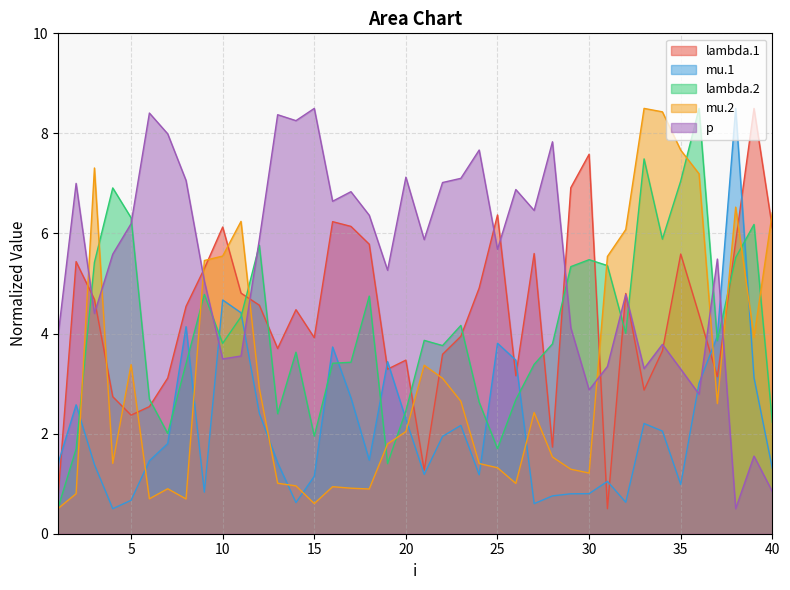

Which series has the largest range (max minus min)?

p